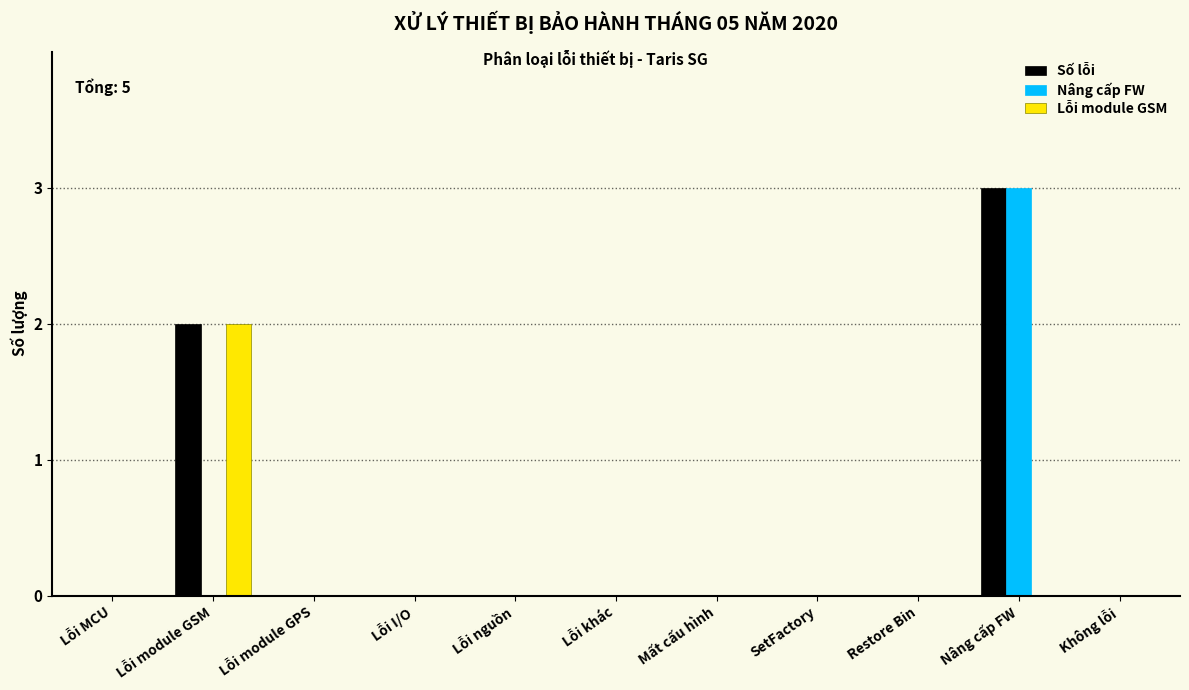

At which category does the chart reach its peak across all series?

Nâng cấp FW